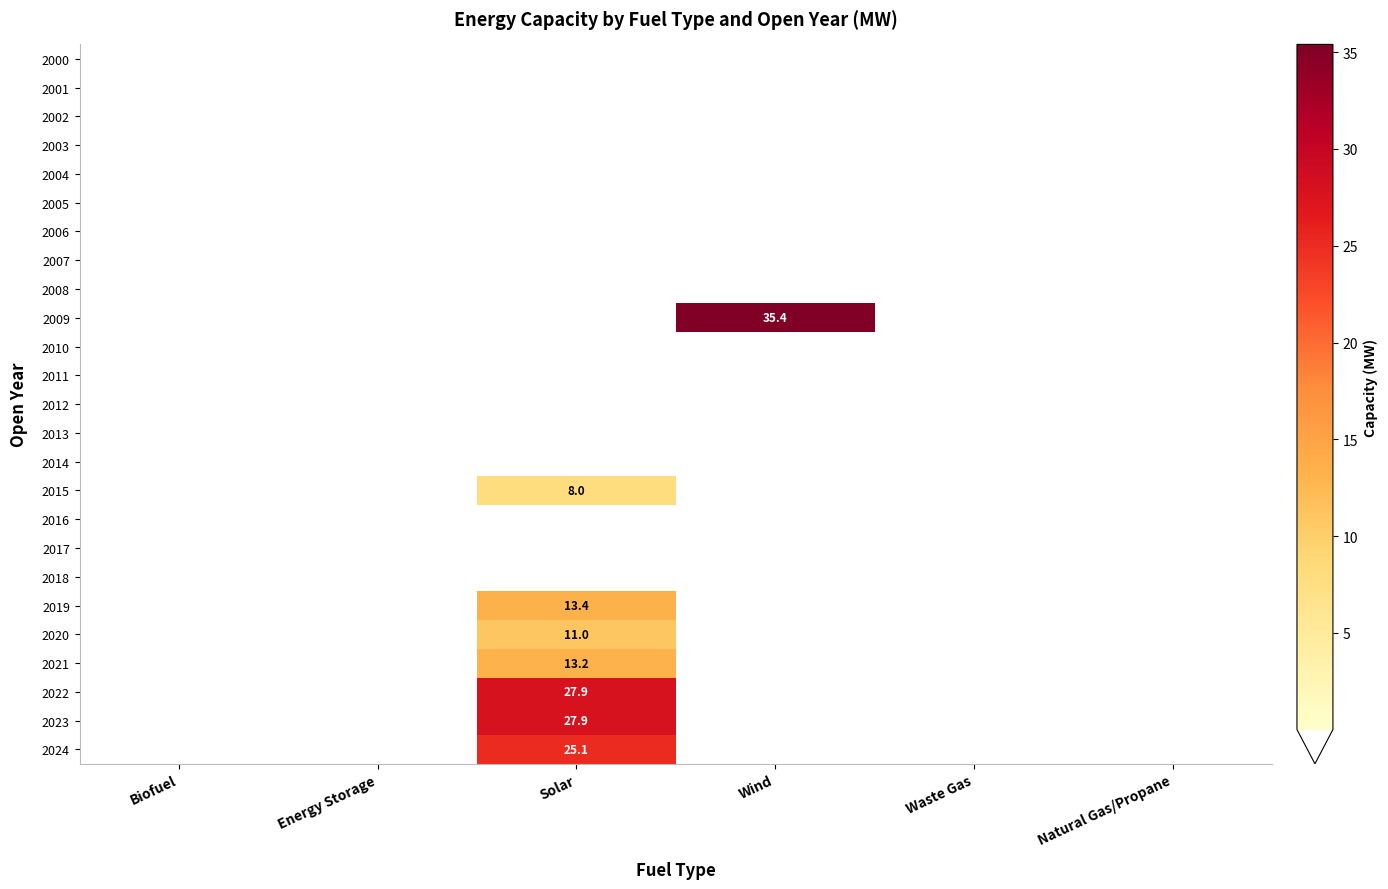

The value of 2019 at Solar is 9.3. True or false?

False